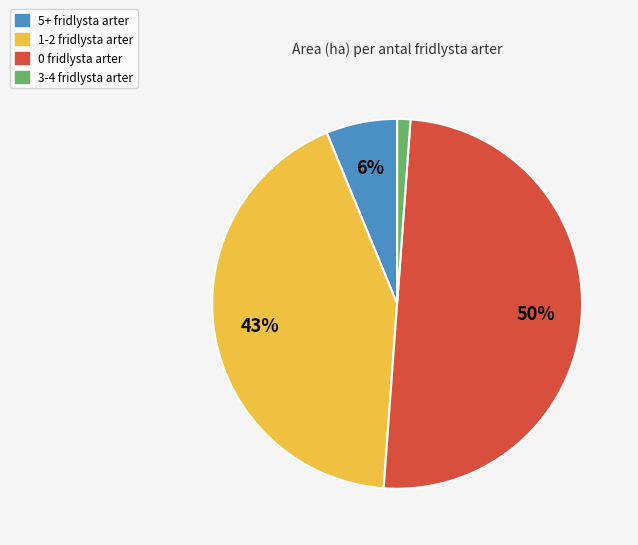

To the nearest percent, what is the difference between the largest and smallest slice percentages?

49%